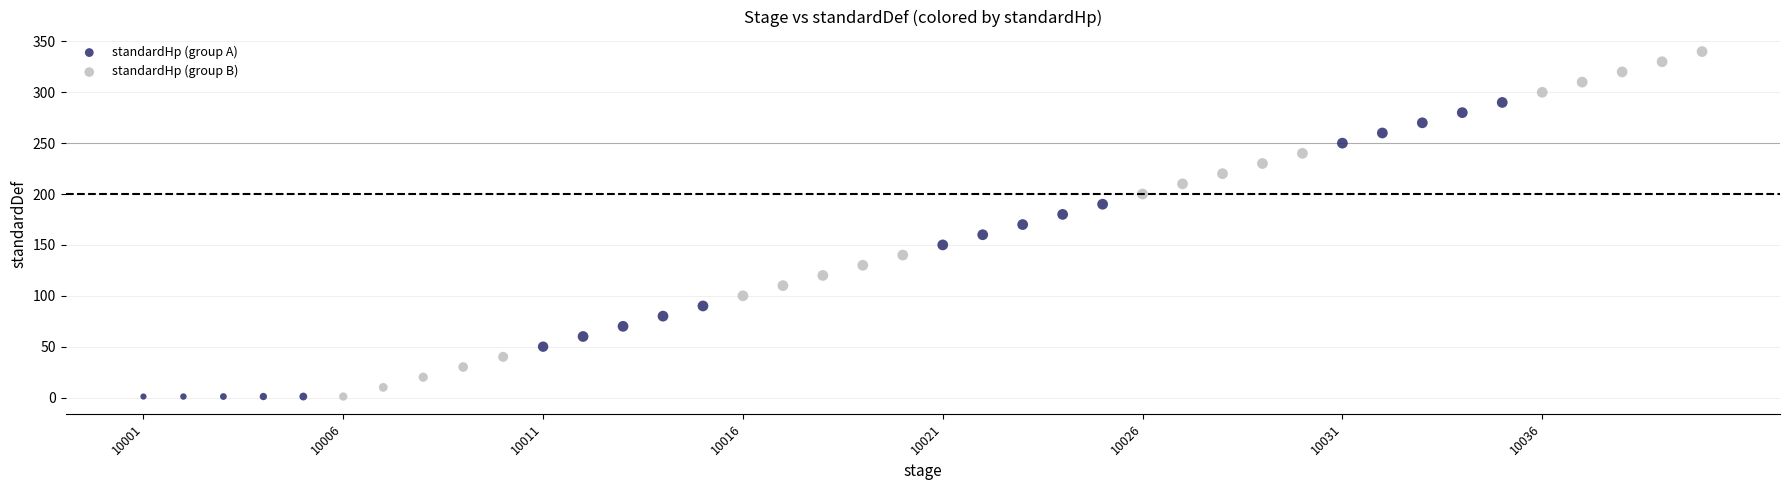

What are all the series names shown in the legend?

standardHp (group A), standardHp (group B)